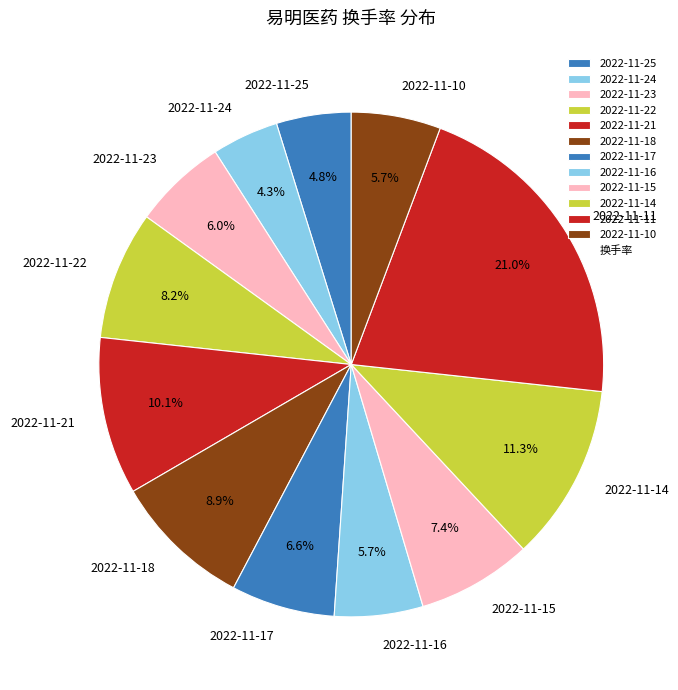

What percentage do 2022-11-22 and 2022-11-15 together represent?

15.6%